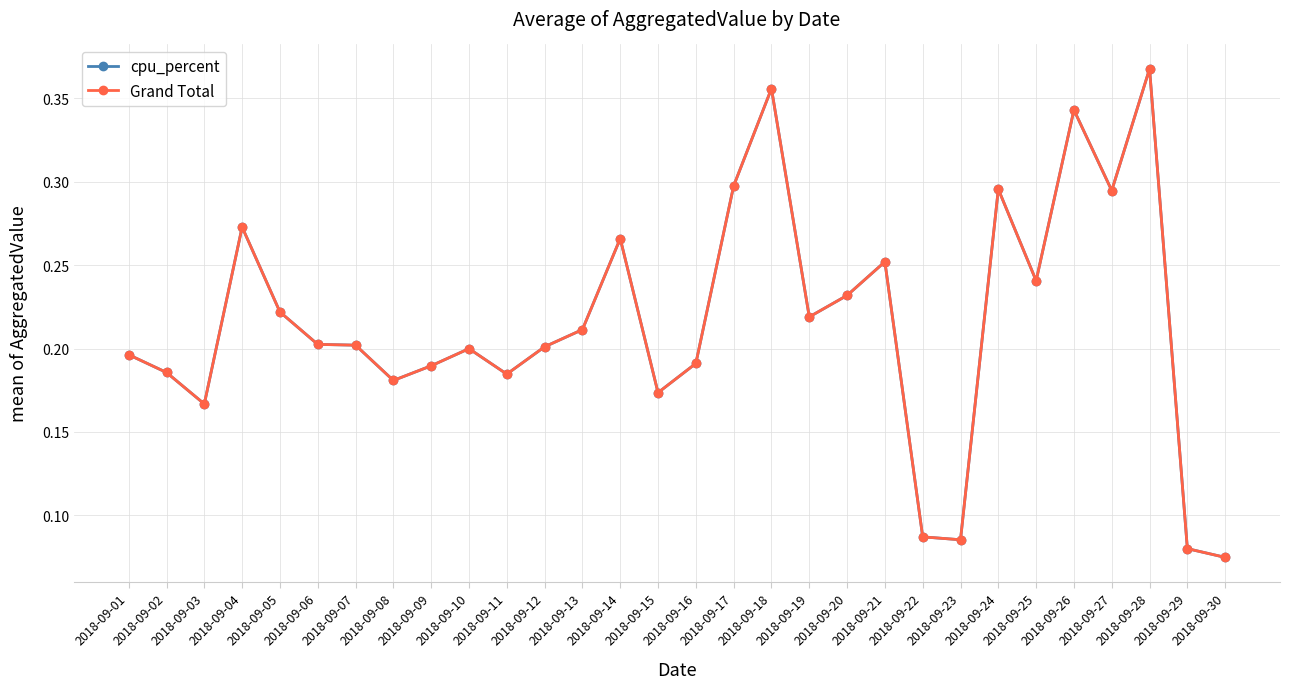

True or false: Grand Total and cpu_percent intersect in this chart.

False